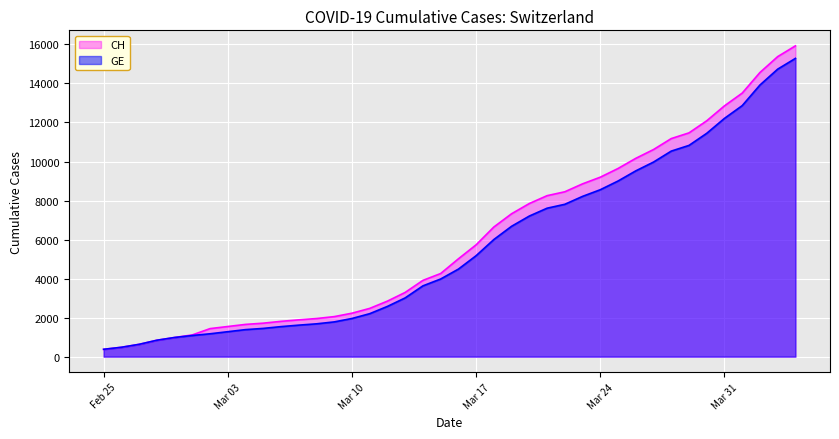

What position from the right is 2020-03-29?

7